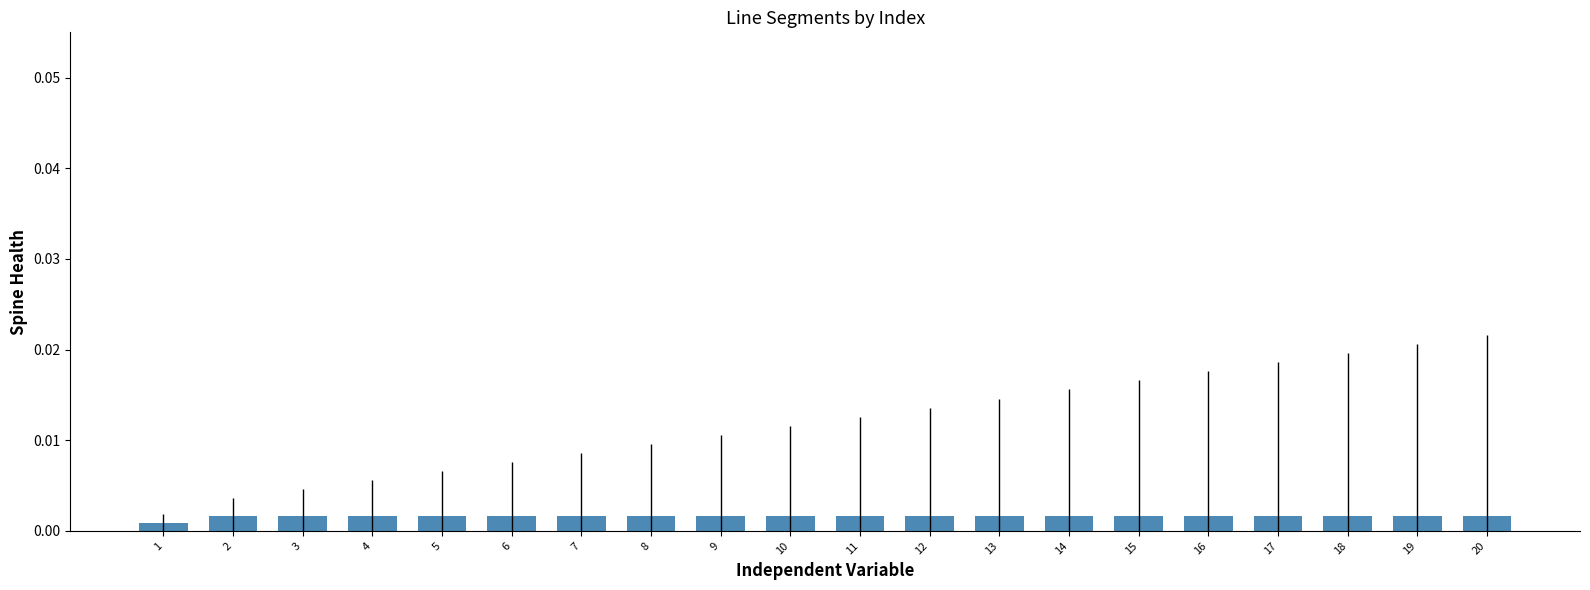

Between 3 and 17, which is larger?

3